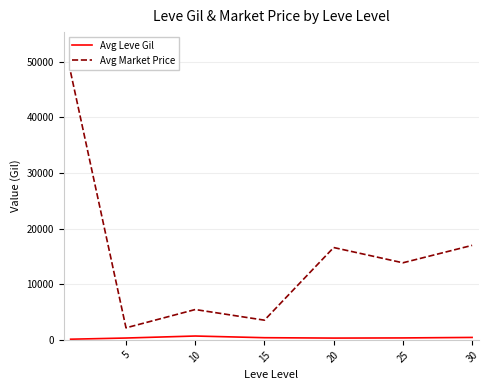

What is the minimum value for Avg Market Price?

2163.5